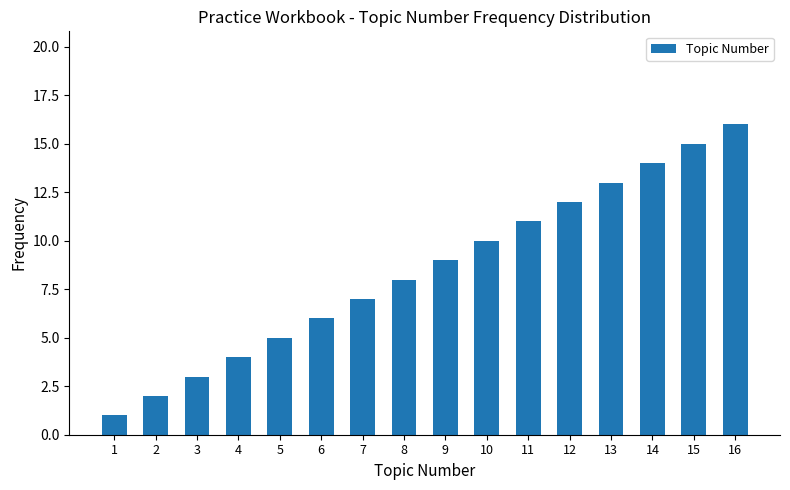

Reading left to right, what are all the values shown in this chart?

1=1	2=2	3=3	4=4	5=5	6=6	7=7	8=8	9=9	10=10	11=11	12=12	13=13	14=14	15=15	16=16